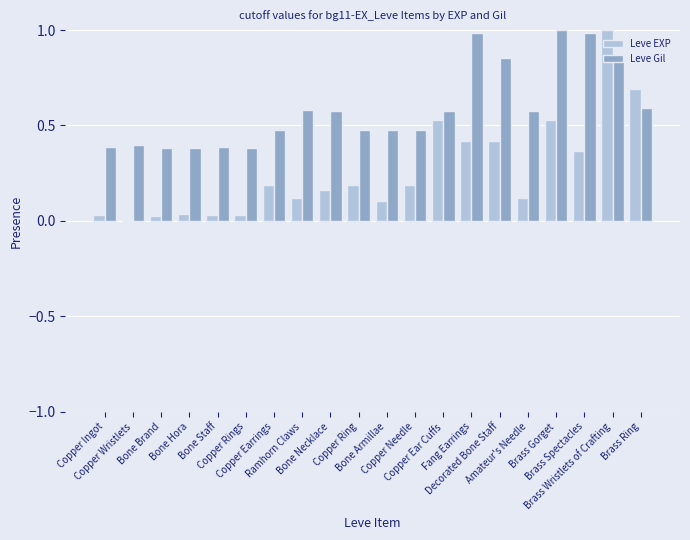

Which series has the widest spread of values?

Leve EXP